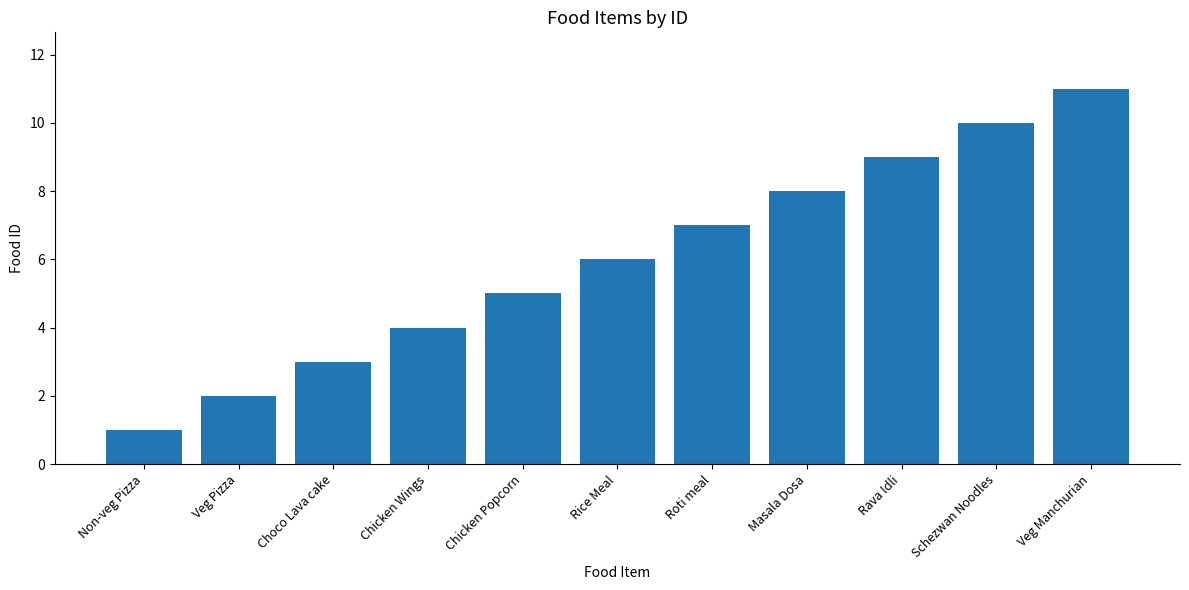

How many data points does each series have?

11